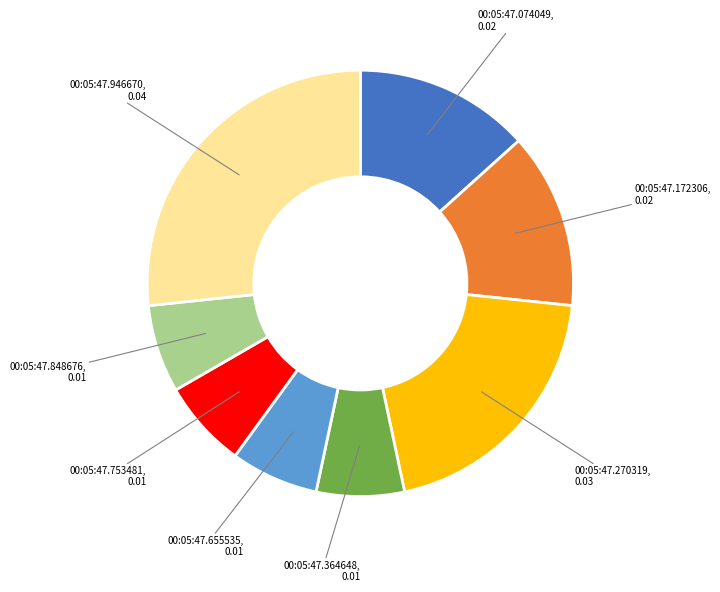

Does any single category account for the majority?

No